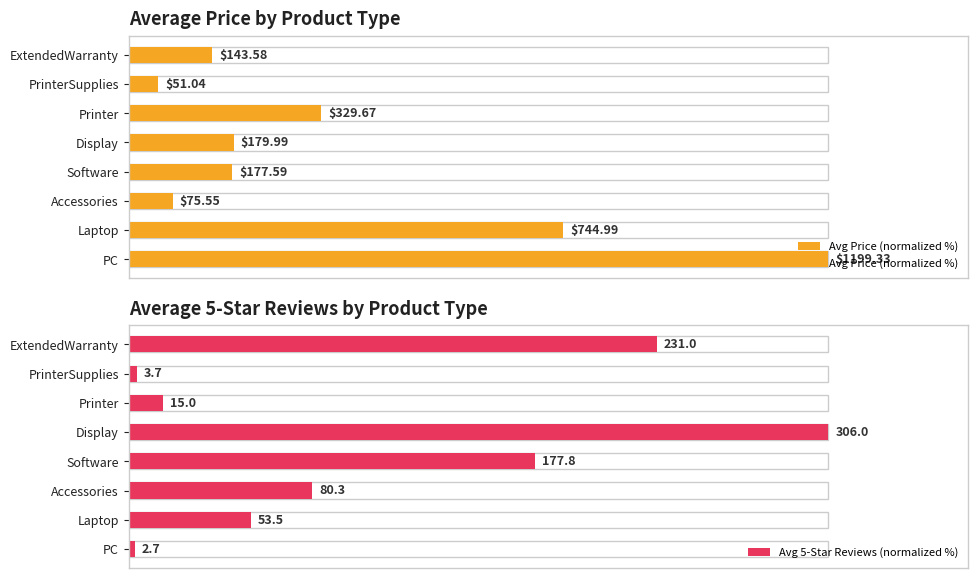

Which series has the largest total across all categories?

Avg 5-Star Reviews (normalized %)